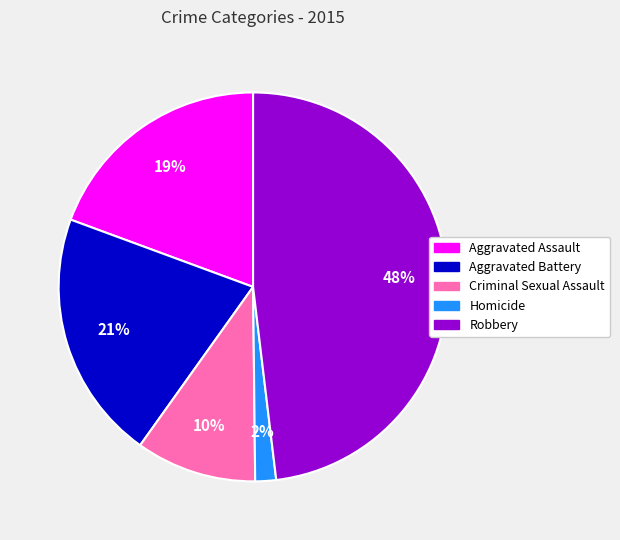

Between Aggravated Battery and Criminal Sexual Assault, which is larger?

Aggravated Battery